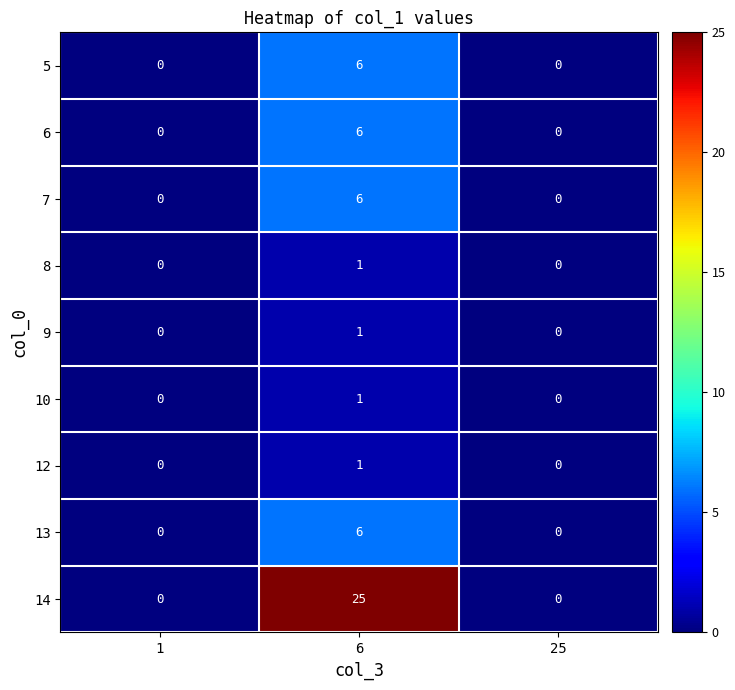

Count the 6 values in the range 0 to 6.

3